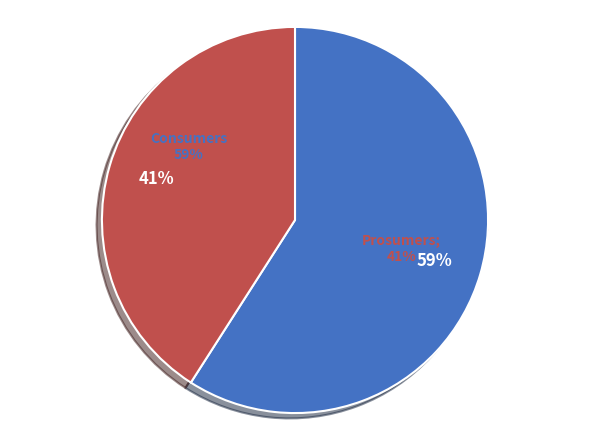

To the nearest percent, what is the difference between the largest and smallest slice percentages?

18%